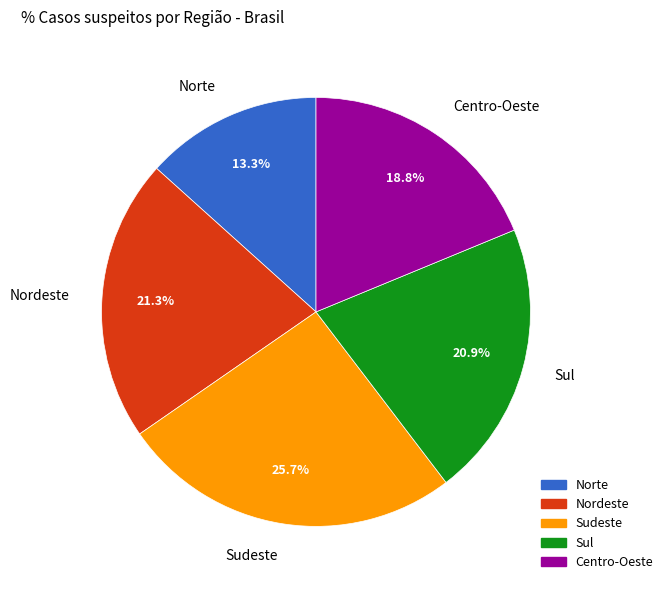

Is there any slice that represents more than half of the pie?

No